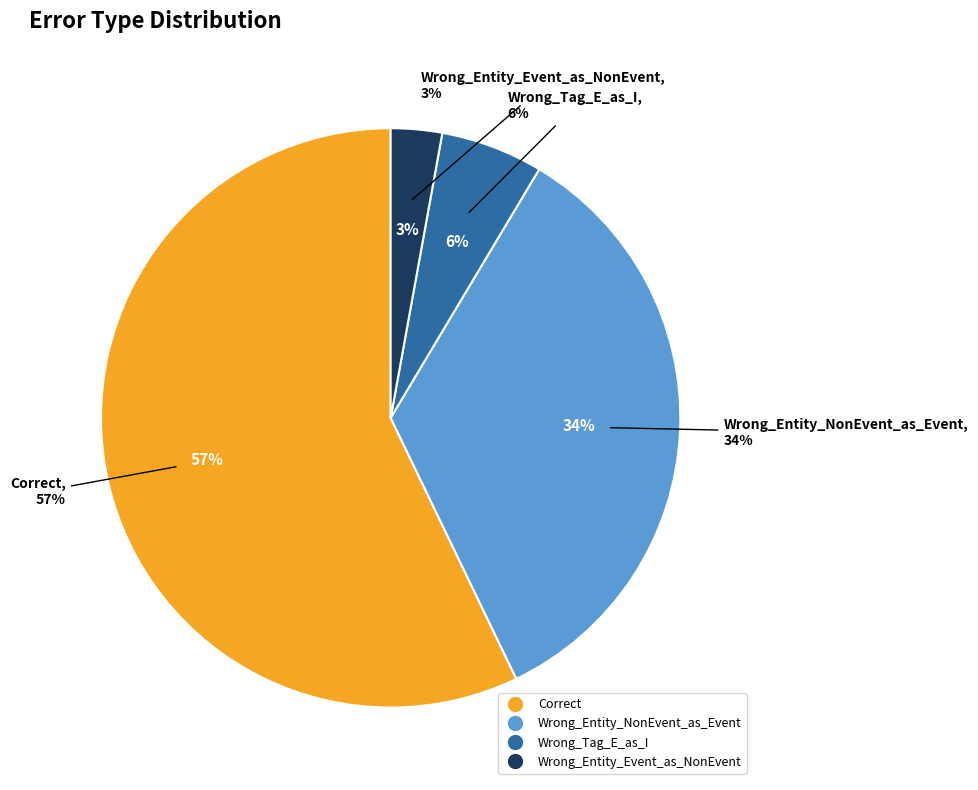

Which category has the smallest portion of the pie?

Wrong_Entity_Event_as_NonEvent